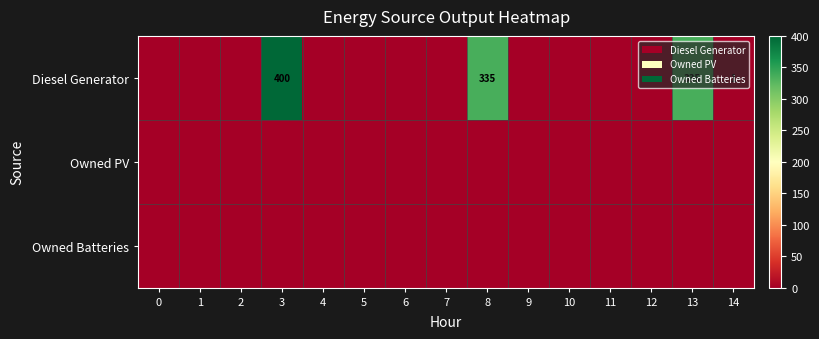

Count the number of categories in the chart.

15